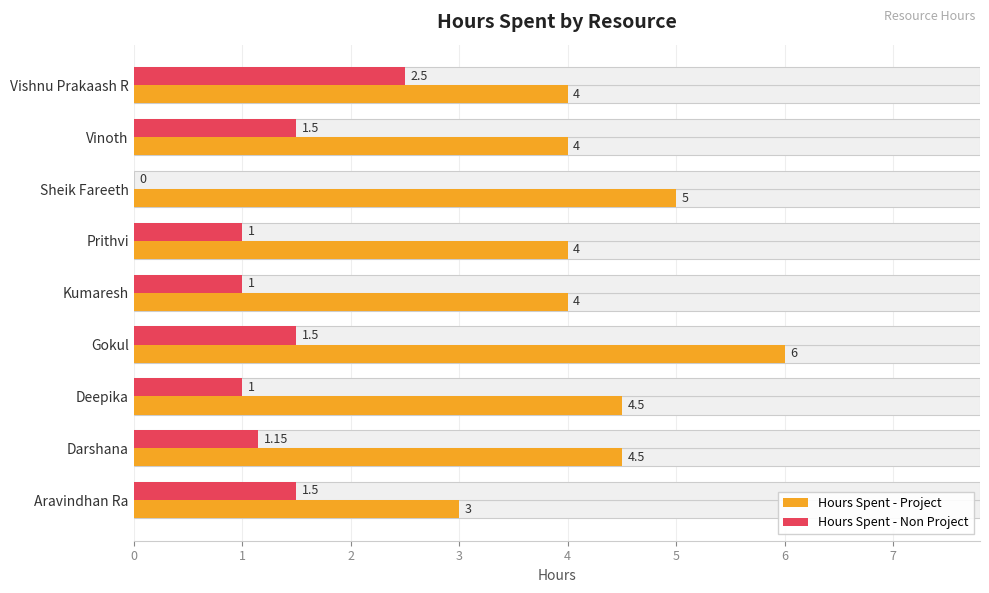

At how many categories does at least one series exceed 0?

9